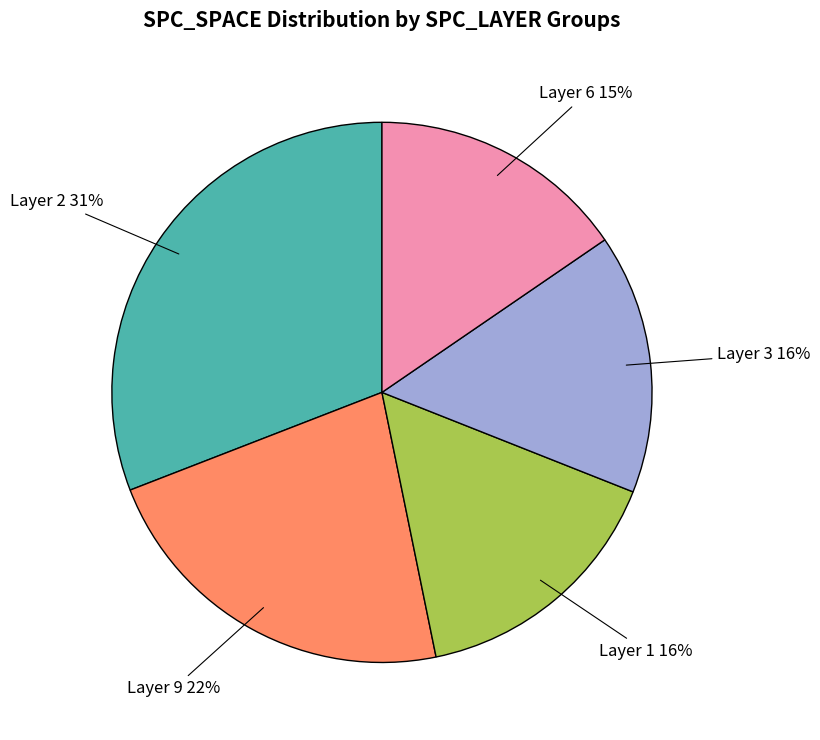

How many segments does this pie chart have?

5